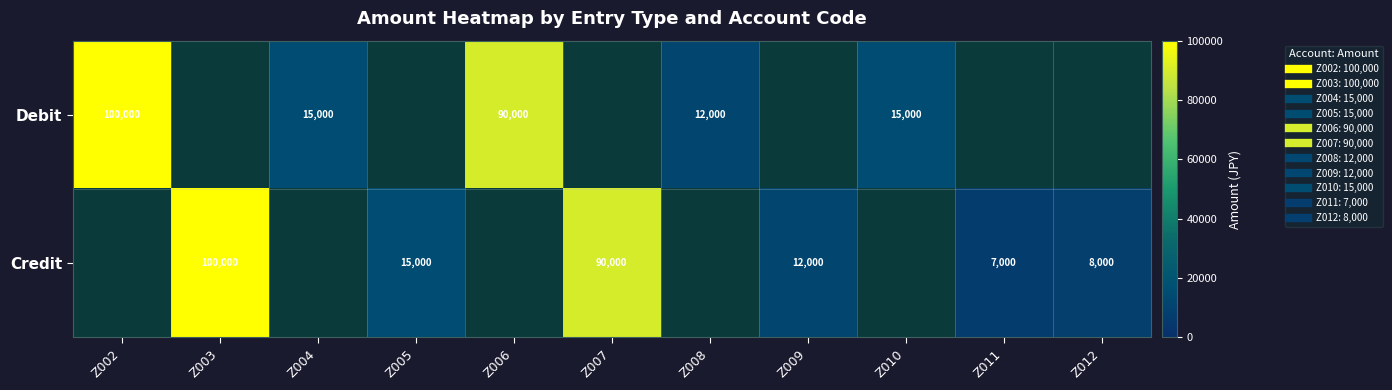

What is the smallest value displayed?

7000.0